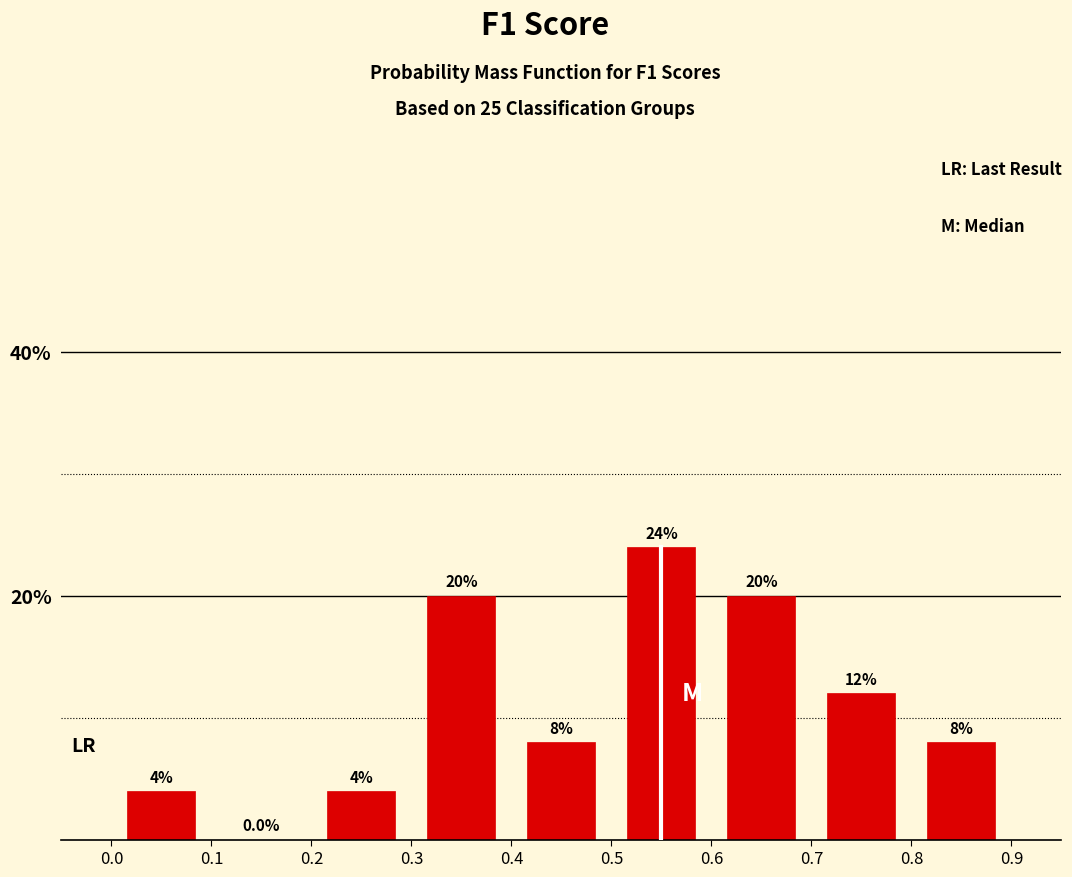

Reading left to right, transcribe this chart: for each bar, give the range it covers on the x-axis and its height.

0.0 to 0.1: 4.0
0.1 to 0.2: 0.0
0.2 to 0.3: 4.0
0.3 to 0.4: 20.0
0.4 to 0.5: 8.0
0.5 to 0.6: 24.0
0.6 to 0.7: 20.0
0.7 to 0.8: 12.0
0.8 to 0.9: 8.0